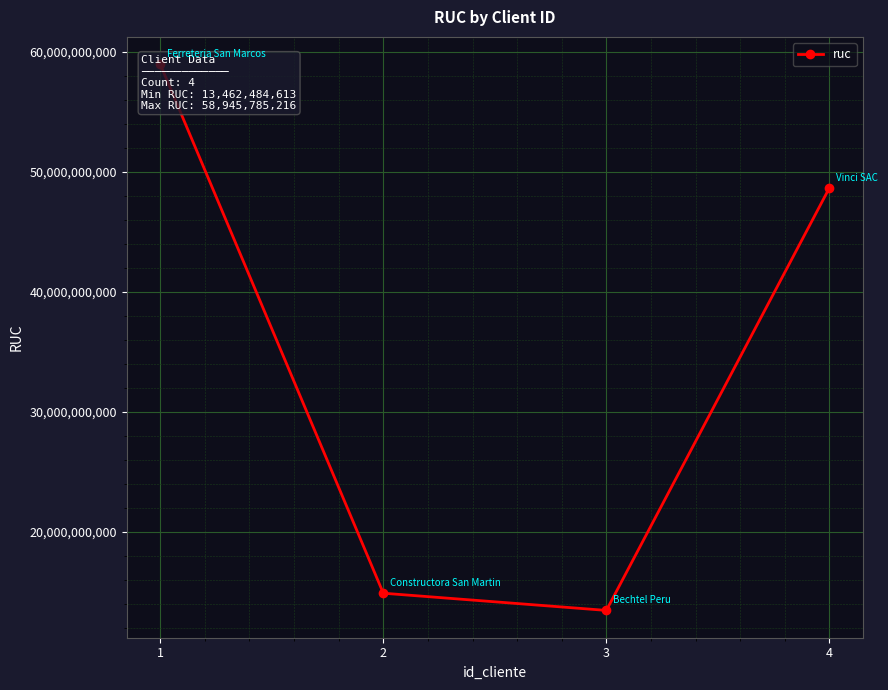

Does the chart display data point markers on the line(s)?

Yes